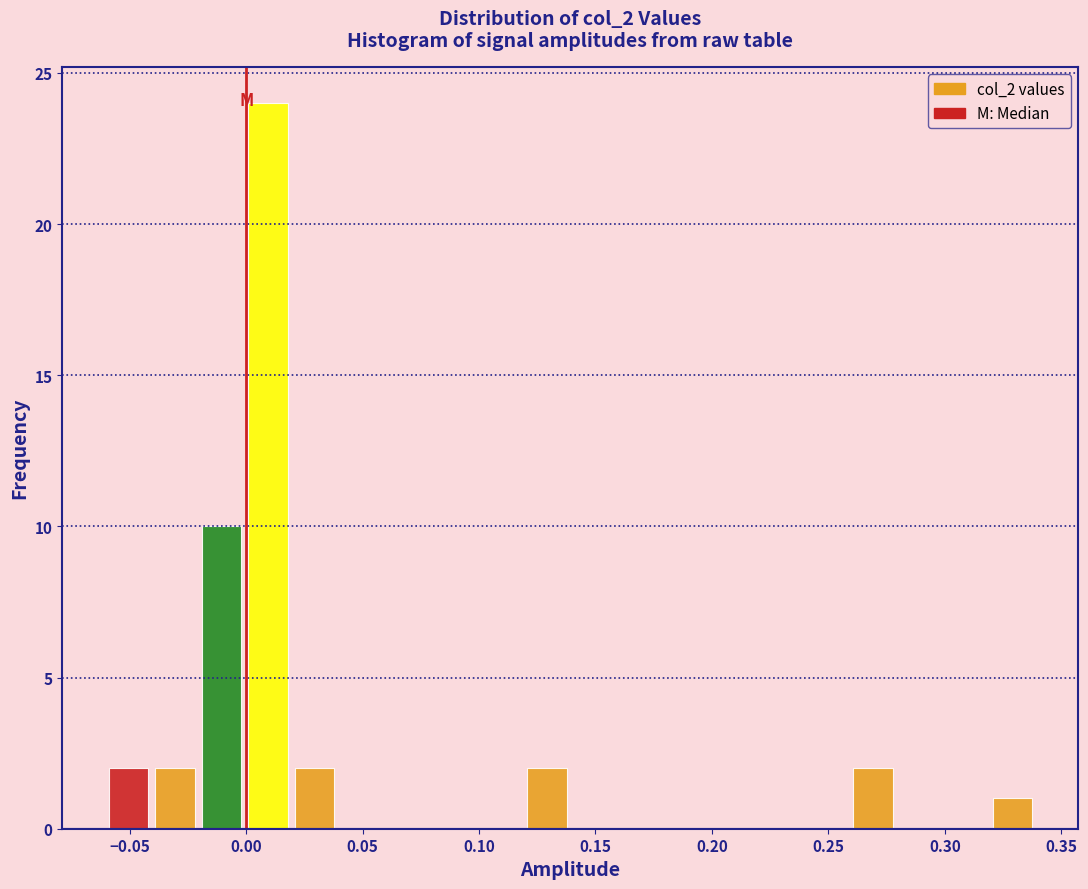

Read against the x-axis, roughly where is the centre of the tallest bar?

0.010